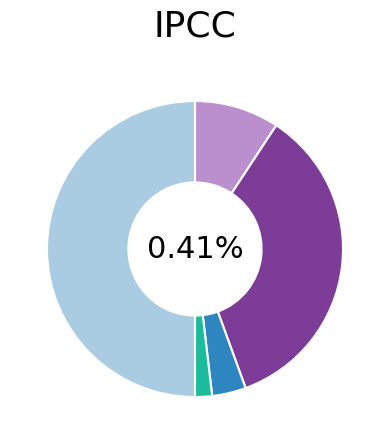

What percentage is NOT represented by Criminal Sexual Assault?

96.3%